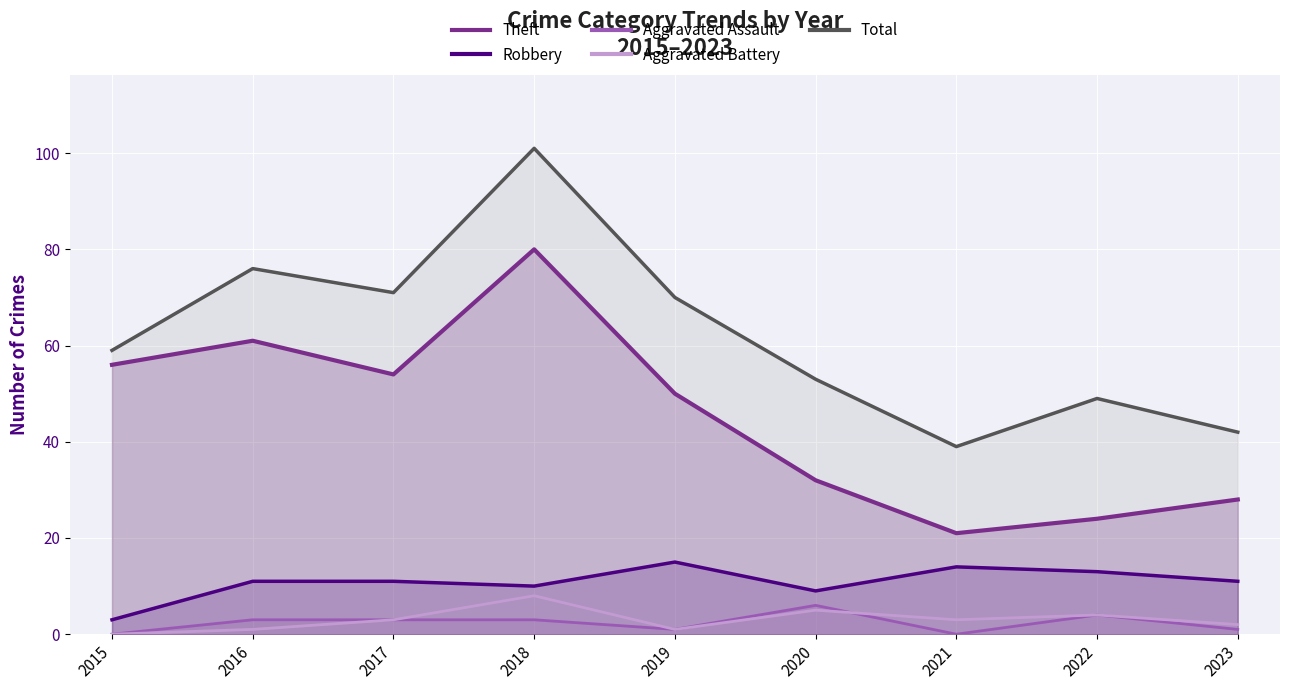

At which label is Theft closest to 50?

2019